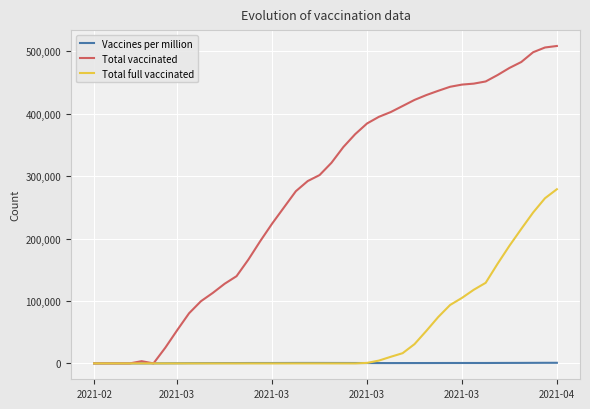

Rank the series by their average value, from lowest to highest.

Vaccines per million, Total full vaccinated, Total vaccinated